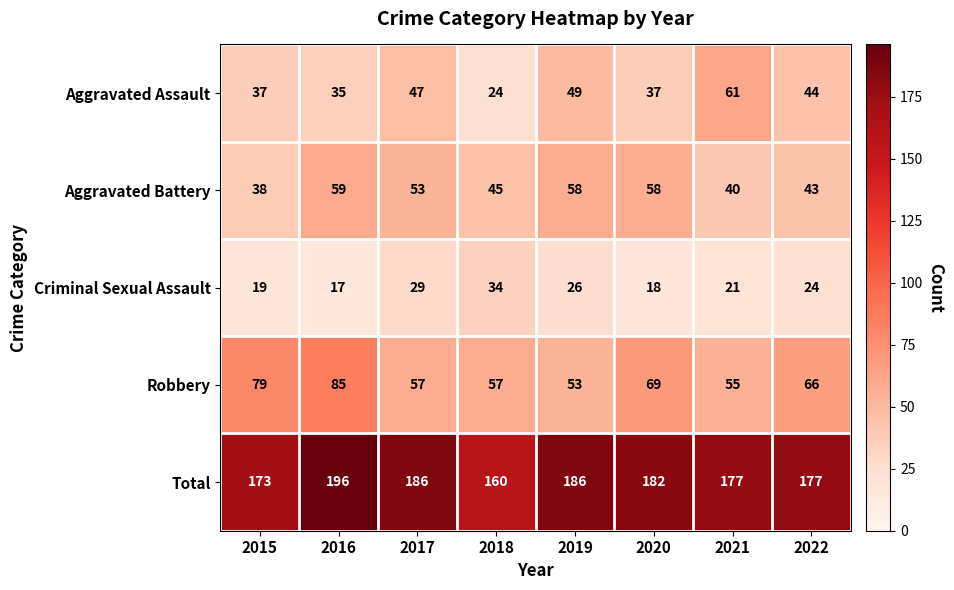

What is the minimum value shown in the chart?

17